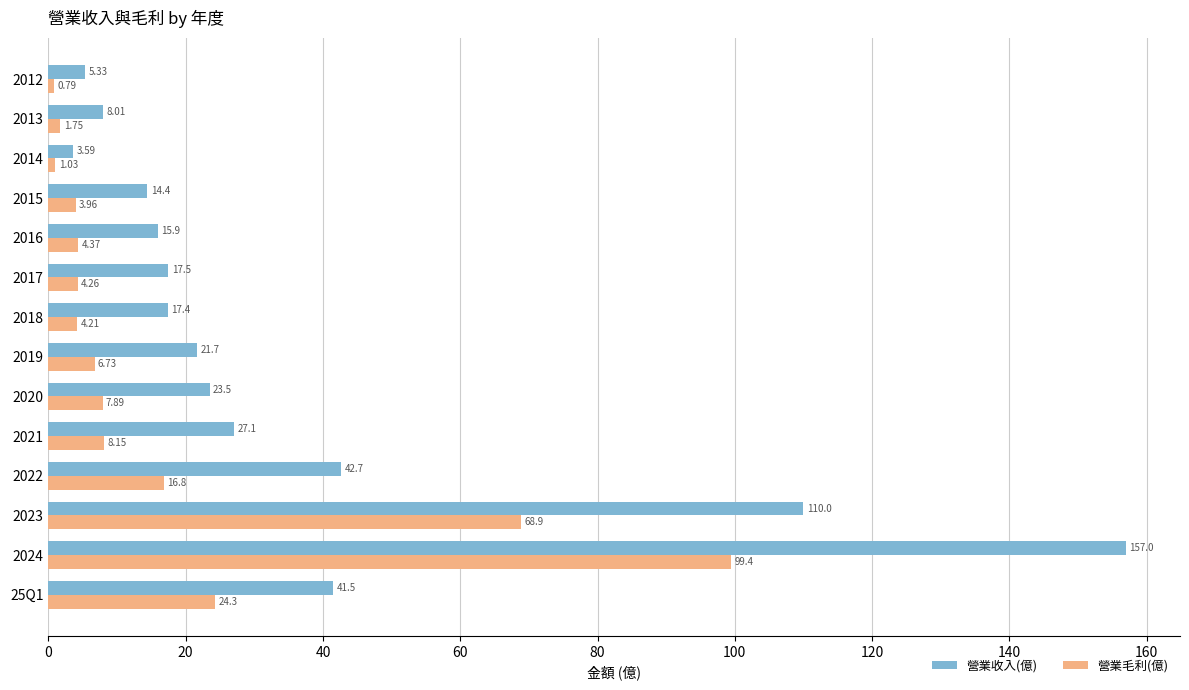

Which series has the largest total across all categories?

營業收入(億)